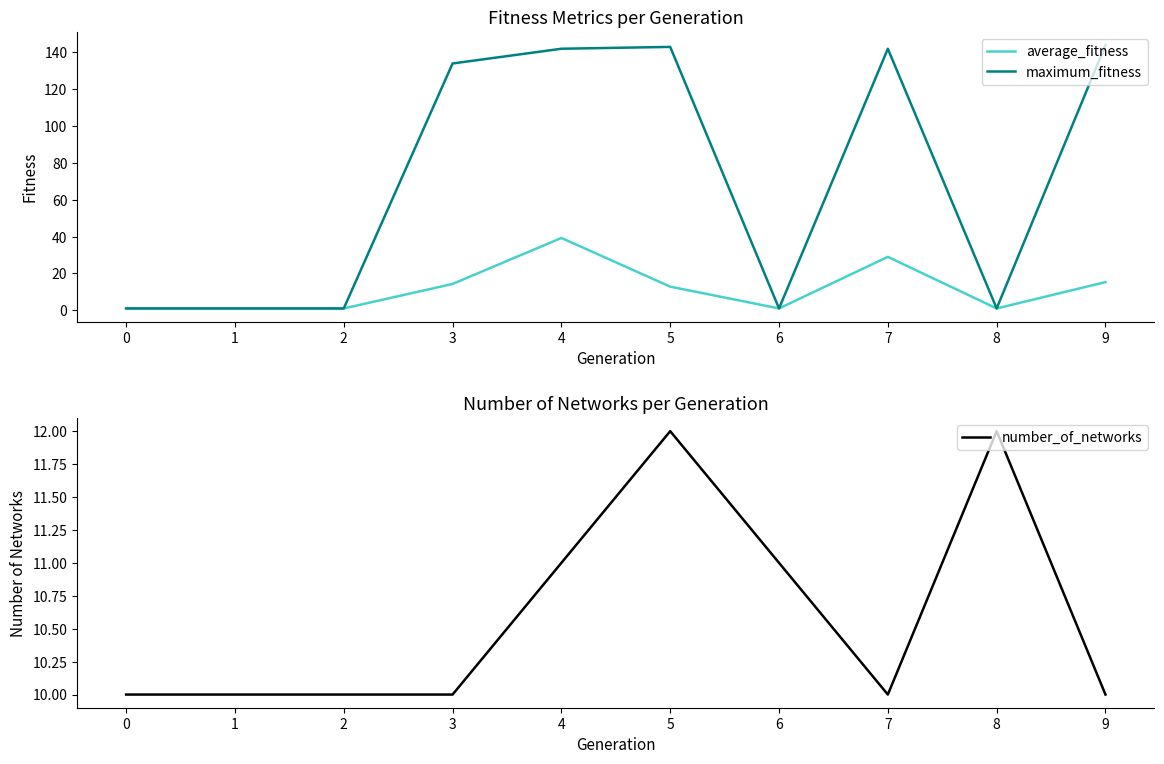

True or false: maximum_fitness and average_fitness intersect in this chart.

False